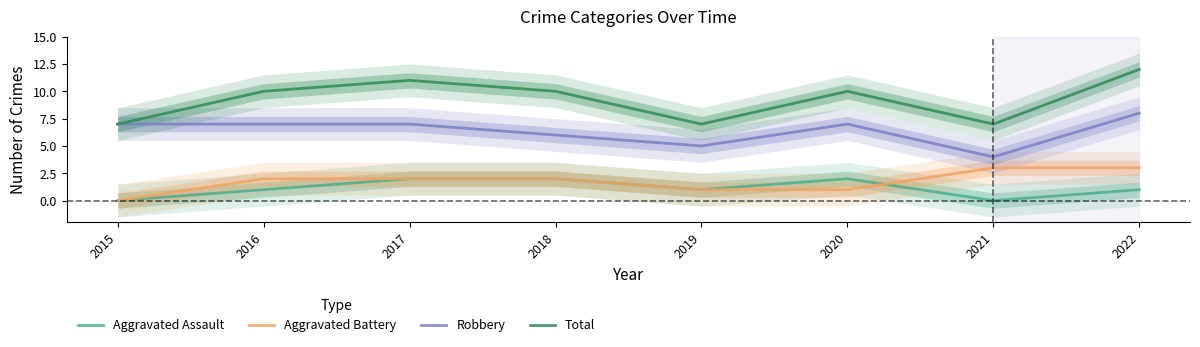

How many data points does each series have?

8